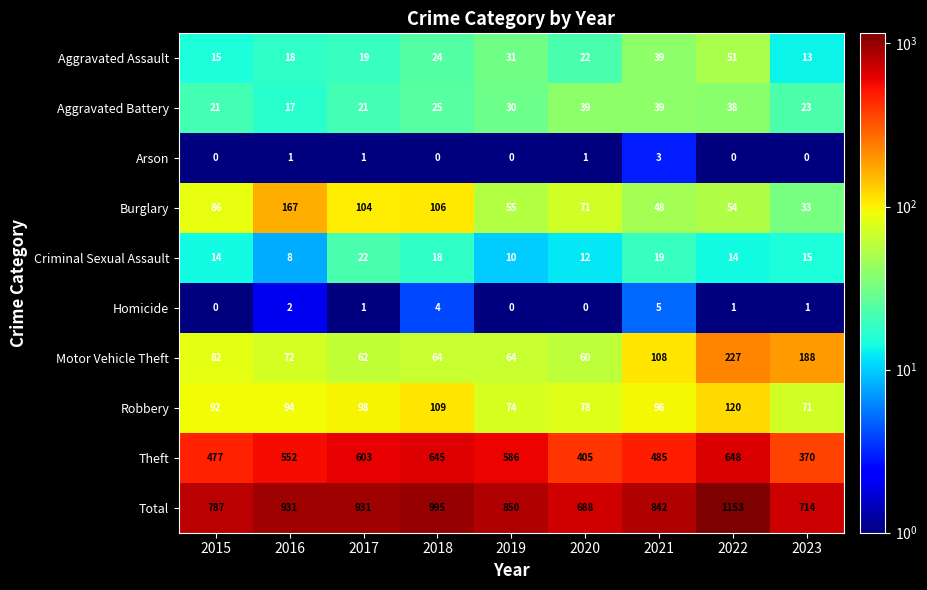

Rank the series by their maximum value, from highest to lowest.

Total, Theft, Motor Vehicle Theft, Burglary, Robbery, Aggravated Assault, Aggravated Battery, Criminal Sexual Assault, Homicide, Arson